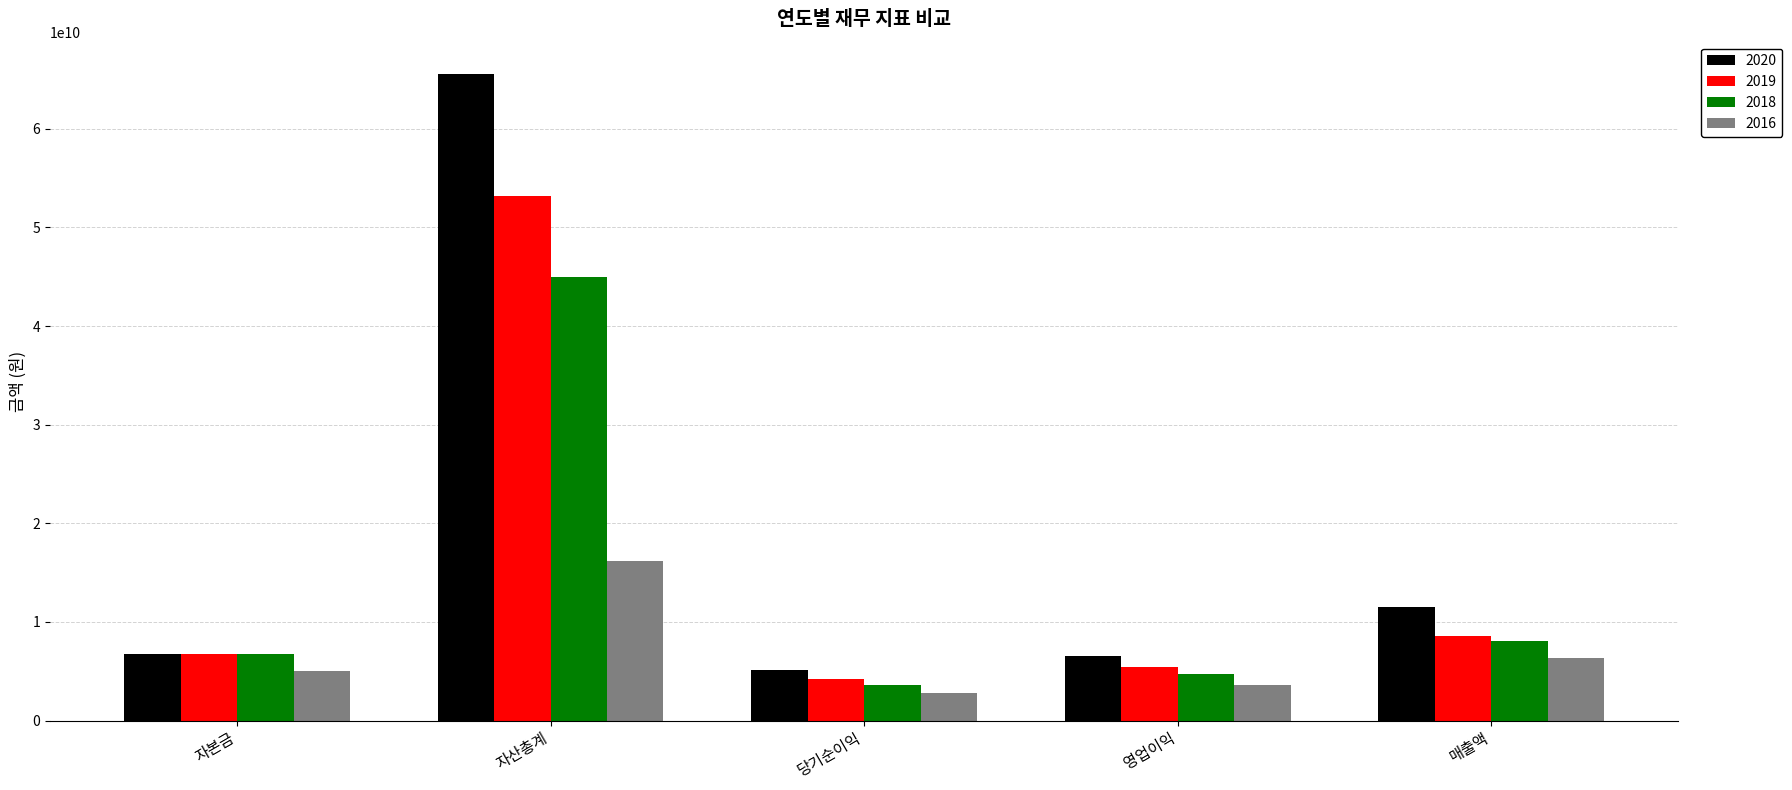

Is it true that 2018 equals 18692358635 at 자산총계?

False